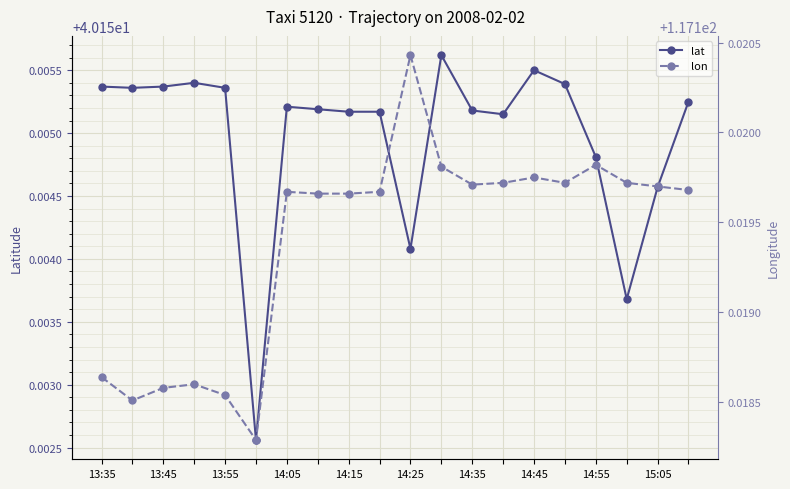

Is it true that lat equals 69.7 at 13:35?

False